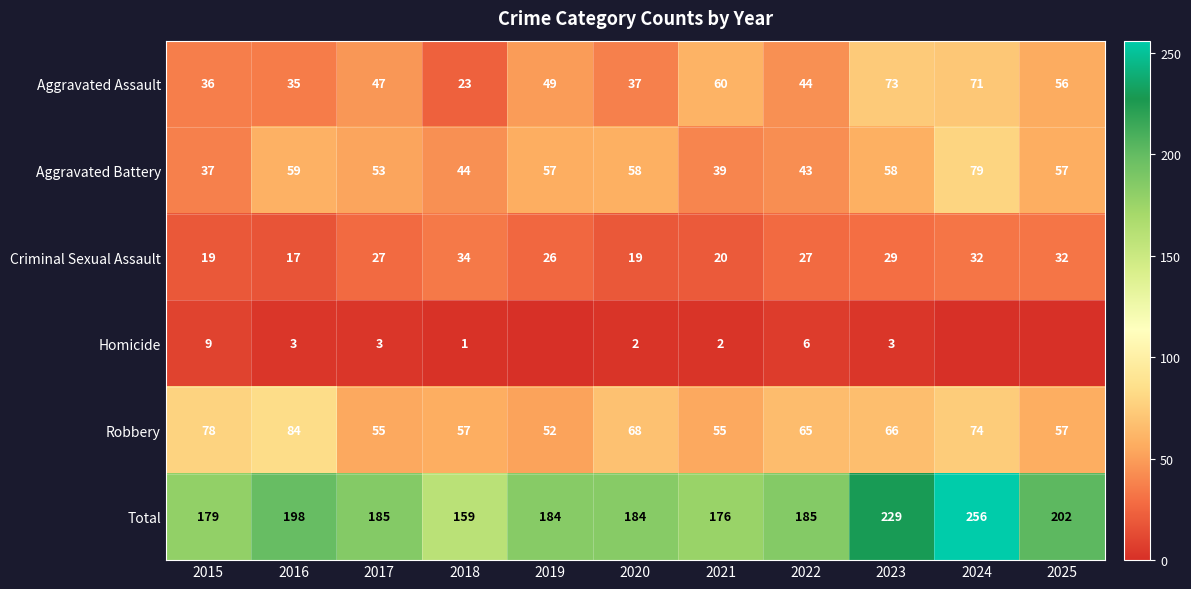

How many categories are shown in the chart?

11